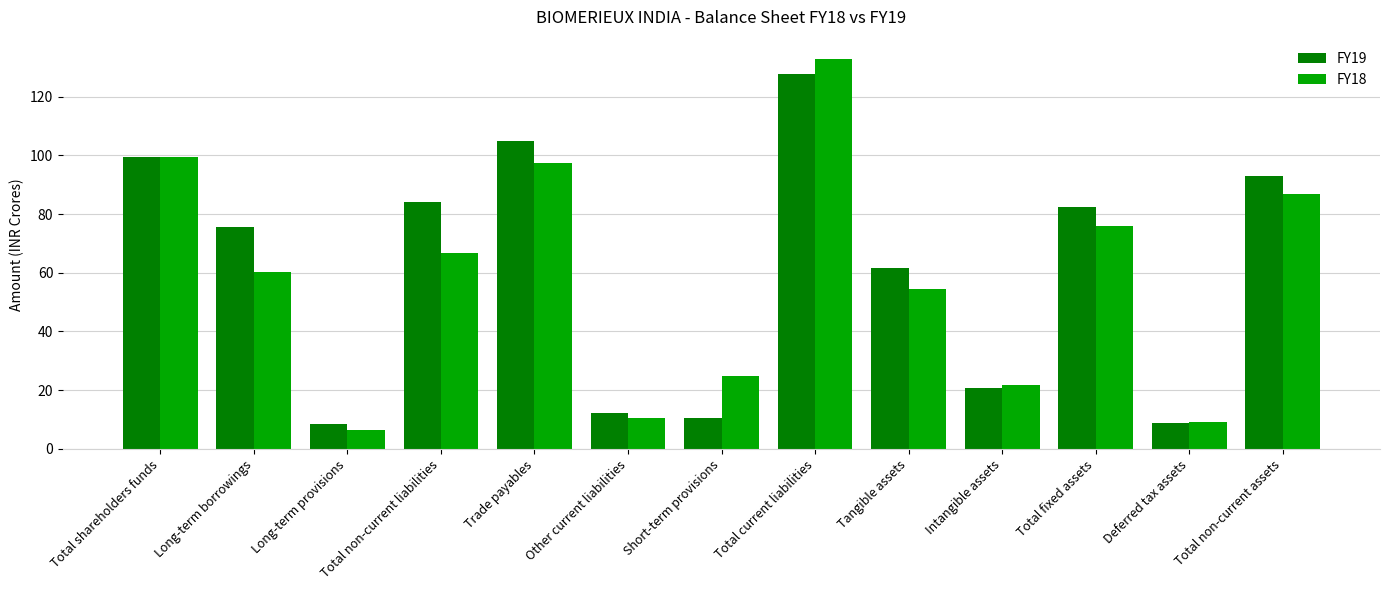

Which label corresponds to the largest value in the chart?

Total current liabilities